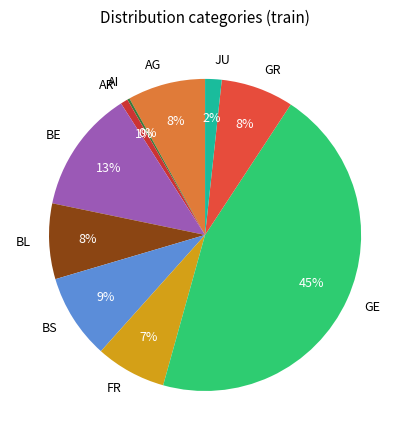

To the nearest percent, what portion does BE represent?

13%